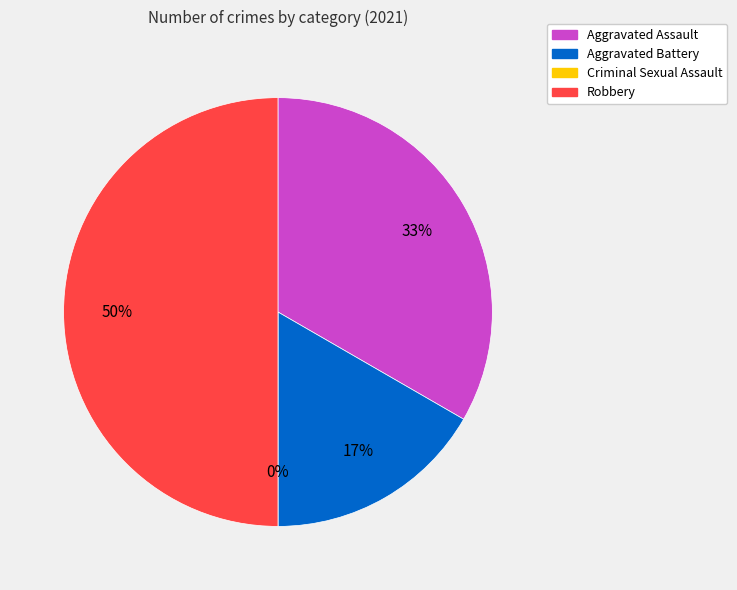

What is the change in value from Aggravated Assault to Criminal Sexual Assault?

-2